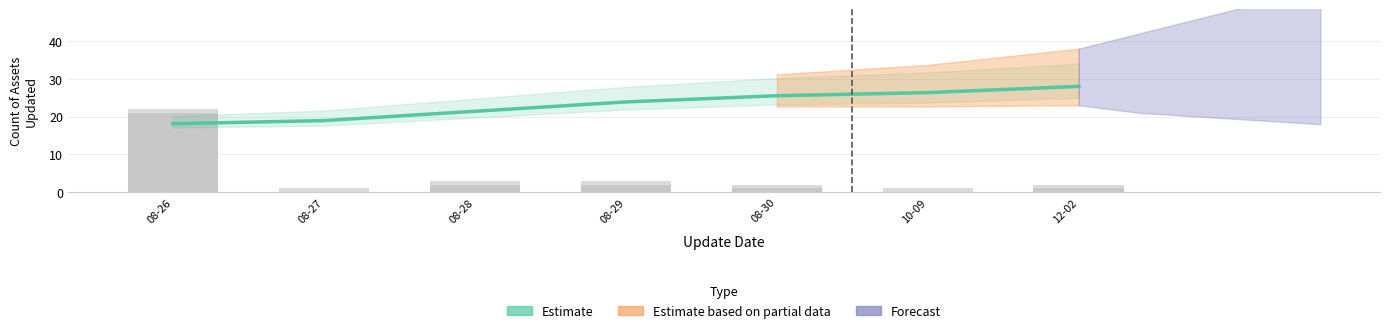

Rank the categories by value from highest to lowest.

12-02, 10-09, 08-30, 08-29, 08-28, 08-27, 08-26